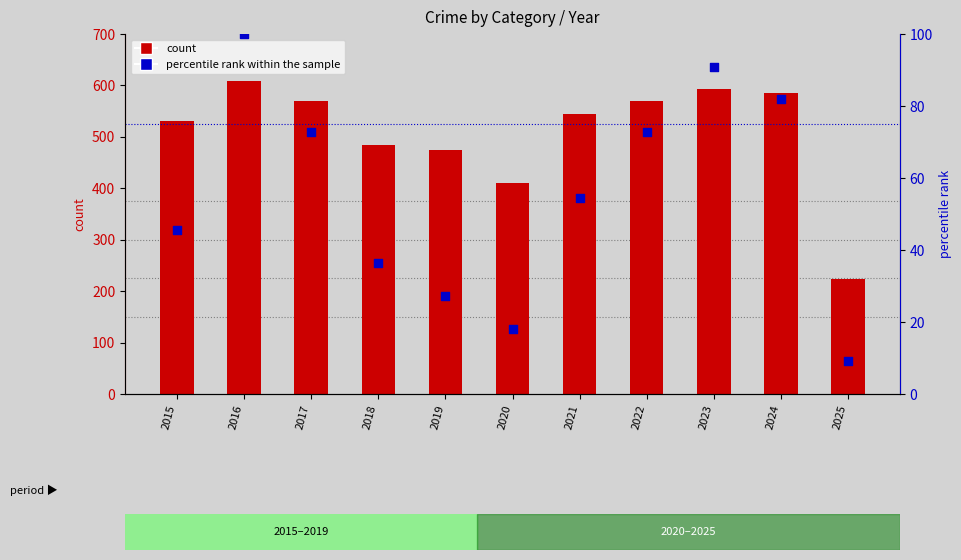

What are all the series names shown in the legend?

count, percentile rank within the sample